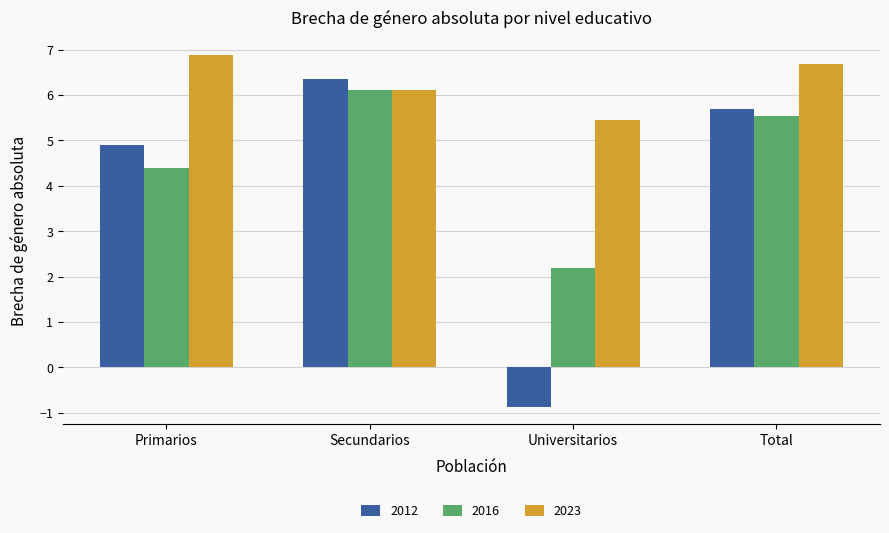

What is the difference between the maximum and minimum values in the 2023 series?

1.4